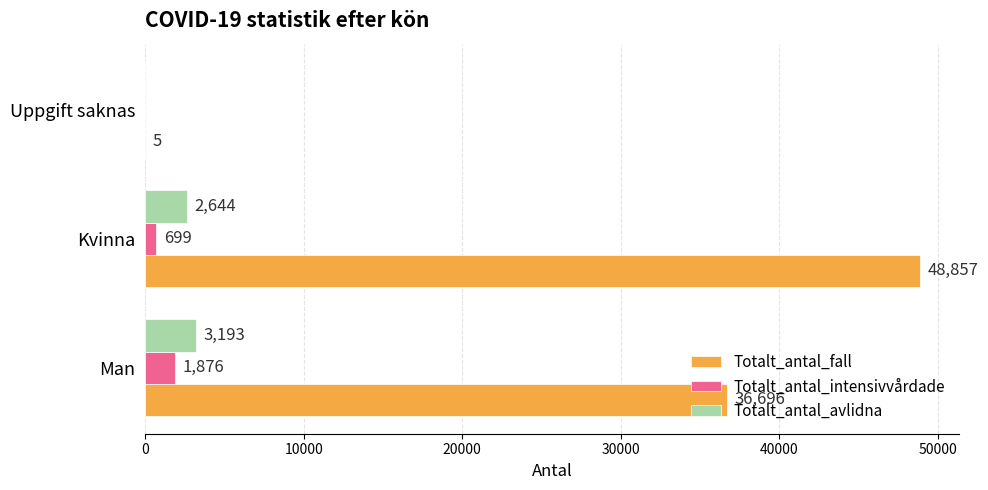

Count the number of data series in this chart.

3